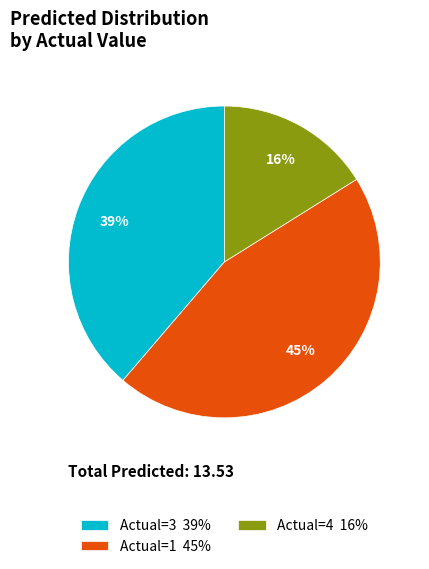

True or false: Actual=3 39% accounts for 25% of the total.

False